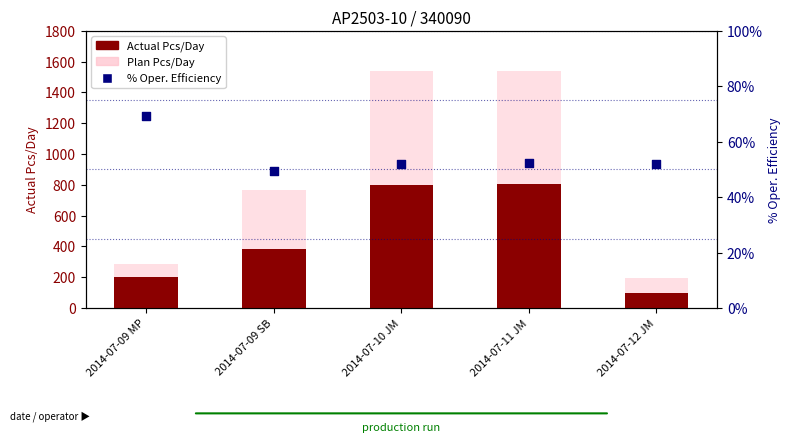

What are all the series names shown in the legend?

Actual Pcs/Day, Plan Pcs/Day, % Oper. Efficiency